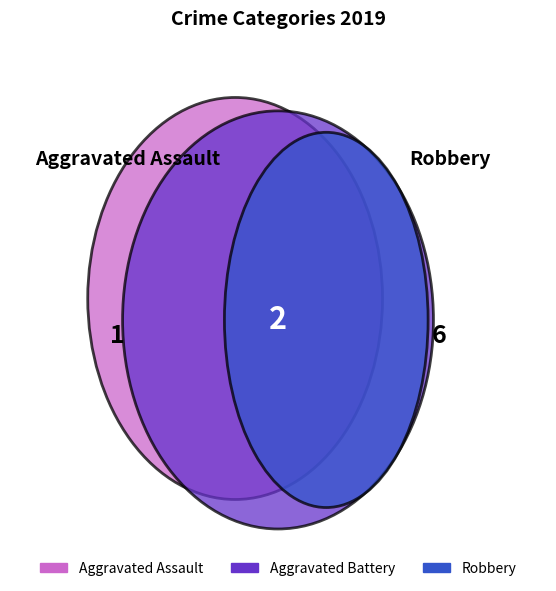

Is it true that Aggravated Battery is 22% of the pie?

True